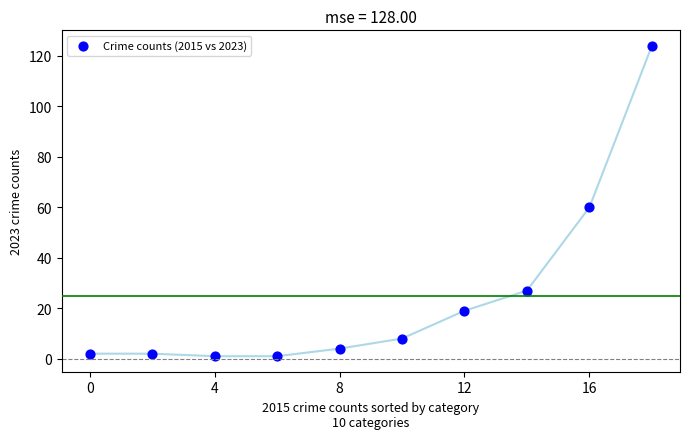

What Y value in the scatter plot is closest to 62?

60